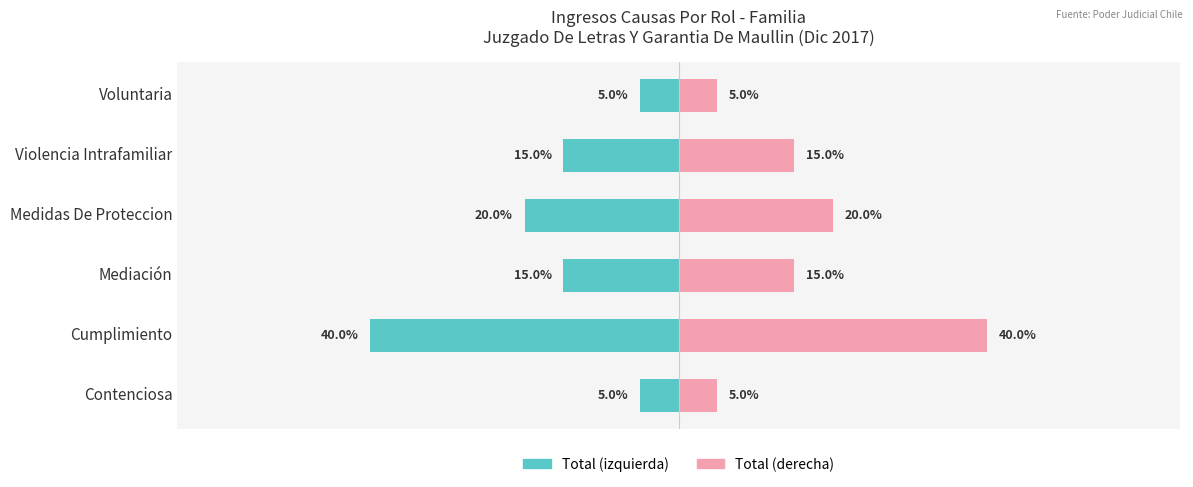

How many data points in Total (derecha) are above 15?

2